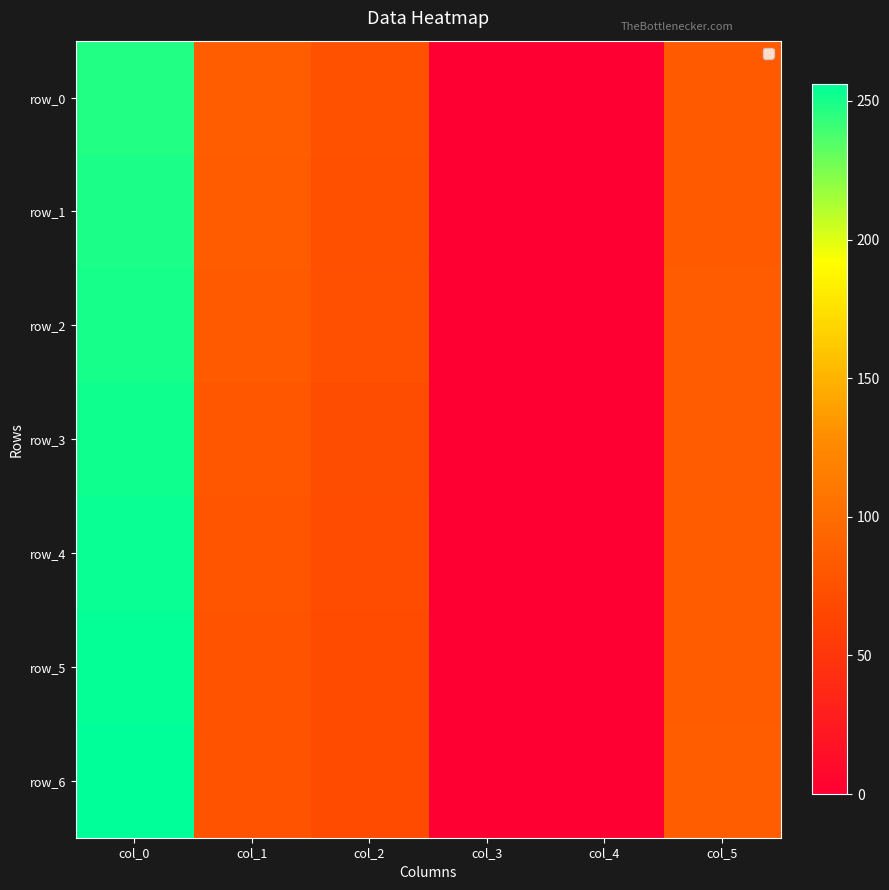

How many data points in row_1 are above 83?

2